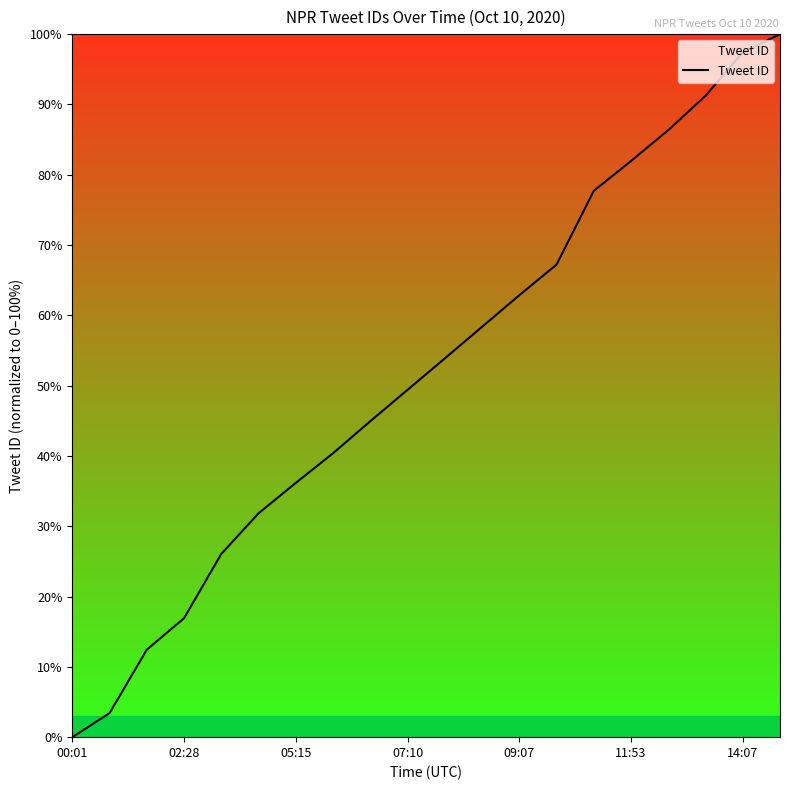

What is the difference between the maximum and minimum values?

100.0